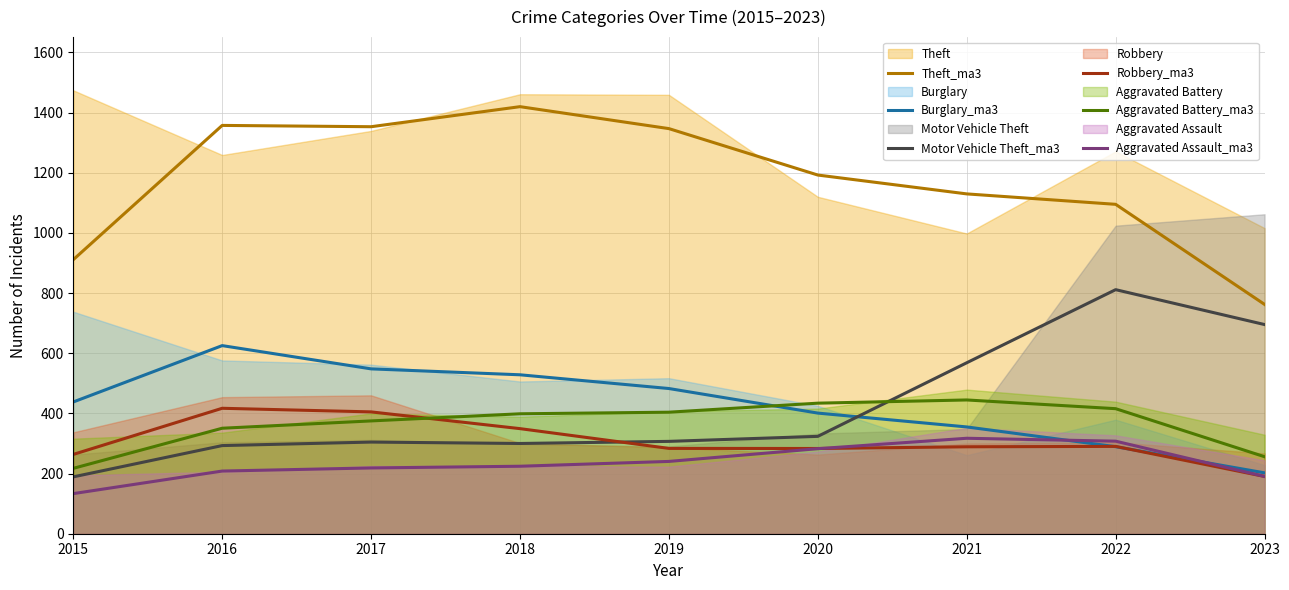

At which category is the sum across all series the highest?

2016